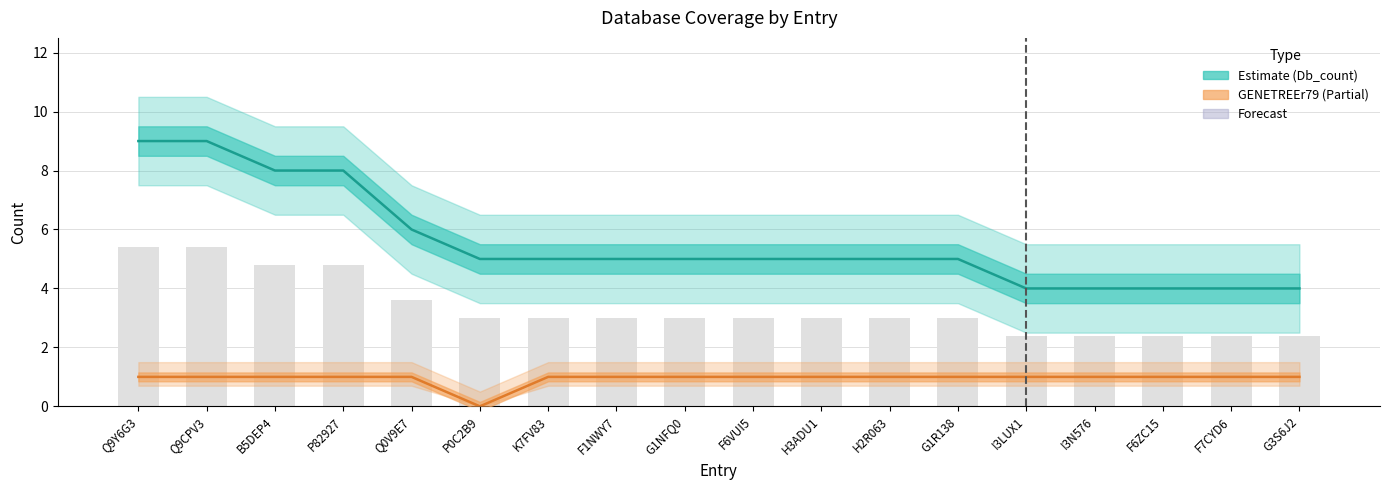

Reading left to right, transcribe all the data shown in this chart.

Estimate (Db_count): Q9Y6G3=9	Q9CPV3=9	B5DEP4=8	P82927=8	Q0V9E7=6	P0C2B9=5	K7FV83=5	F1NWY7=5	G1NFQ0=5	F6VUI5=5	H3ADU1=5	H2R063=5	G1R138=5	I3LUX1=4	I3N576=4	F6ZC15=4	F7CYD6=4	G3S6J2=4
GENETREEr79 (Partial): Q9Y6G3=1	Q9CPV3=1	B5DEP4=1	P82927=1	Q0V9E7=1	P0C2B9=0	K7FV83=1	F1NWY7=1	G1NFQ0=1	F6VUI5=1	H3ADU1=1	H2R063=1	G1R138=1	I3LUX1=1	I3N576=1	F6ZC15=1	F7CYD6=1	G3S6J2=1